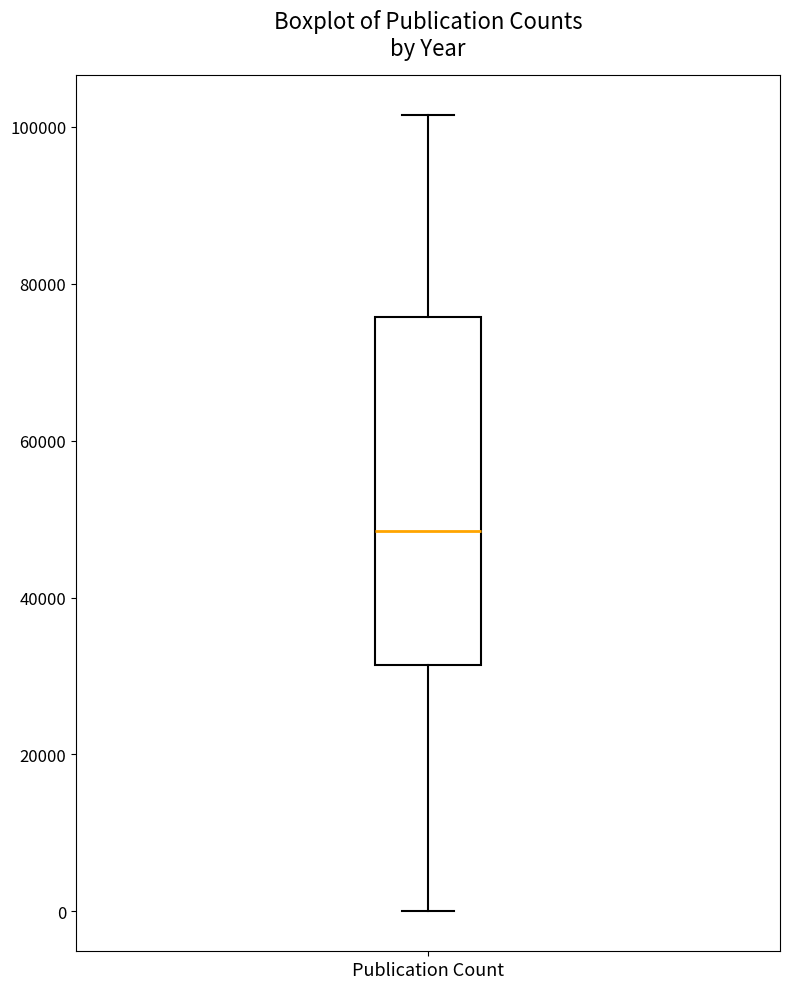

Where does the upper whisker of the box for Publication Count end on the y-axis? The values are not printed on the chart, so give them approximately, as read against the axis.

102000